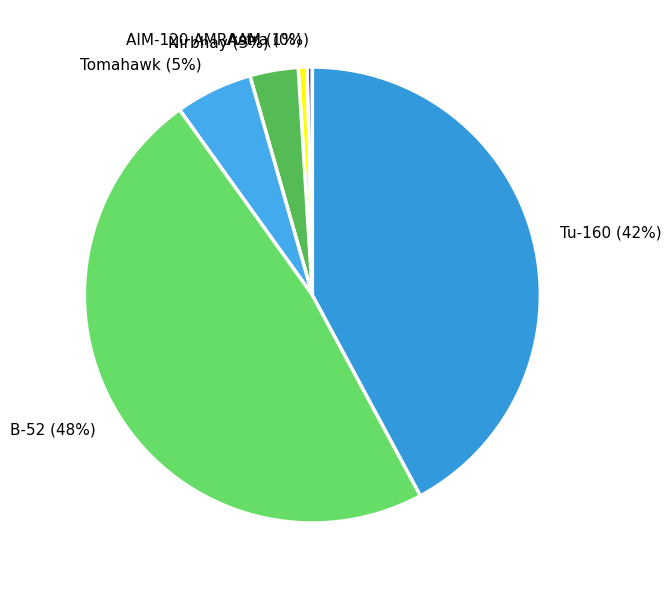

To the nearest percent, what is the average slice percentage?

17%